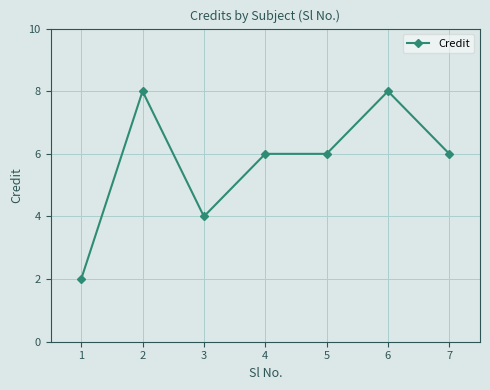

What value does the data have at 4?

6